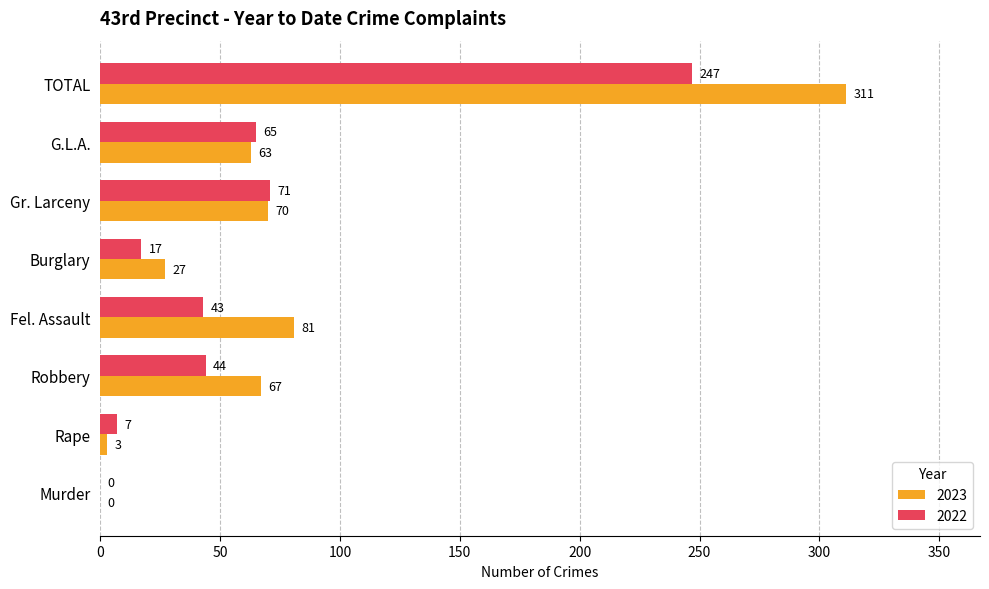

What is the sum of all 2022 values?

494